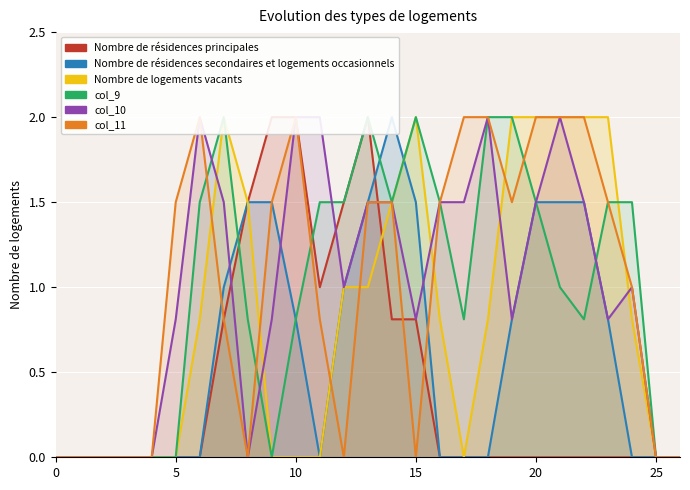

How many positive values does the col_10 series have?

19